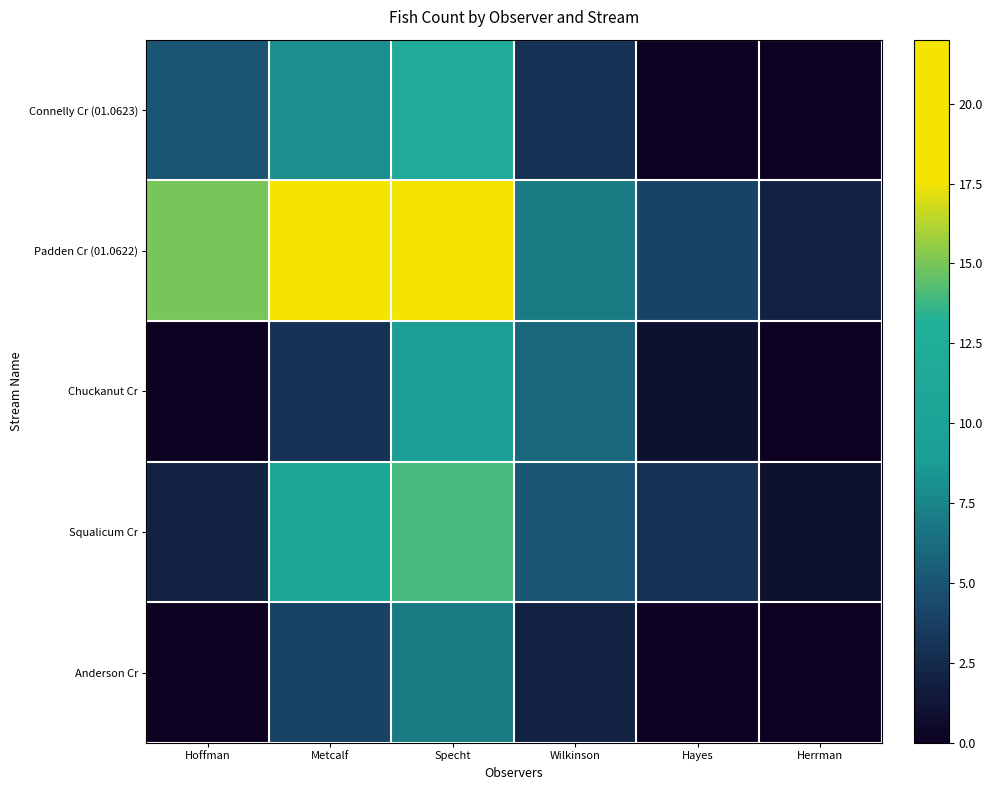

Which series changed the most between Metcalf and Specht?

Chuckanut Cr